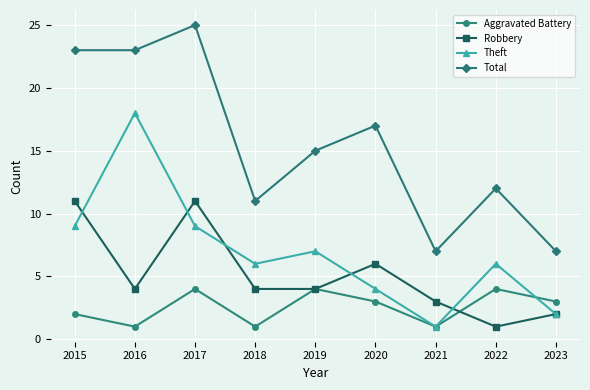

True or false: Theft and Total intersect in this chart.

False